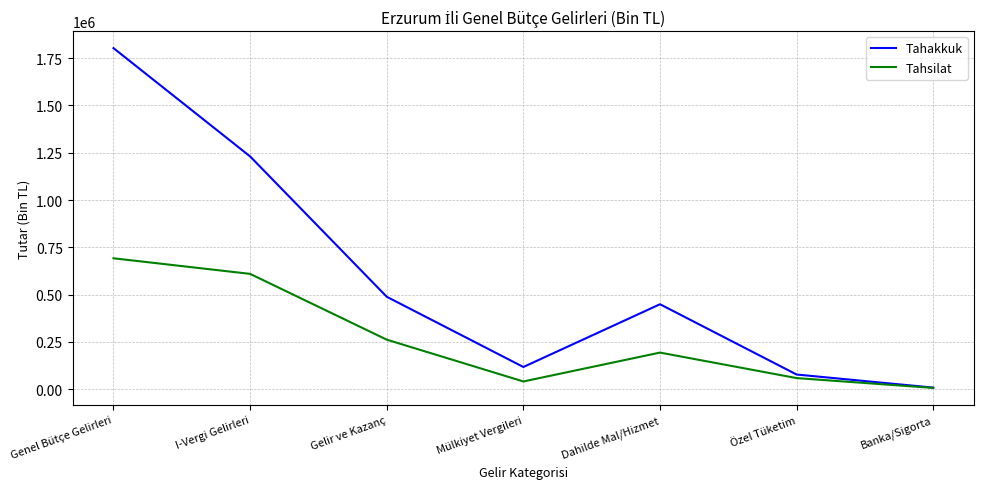

Is the value of Tahakkuk at Genel Bütçe Gelirleri greater than the value of Tahsilat at Genel Bütçe Gelirleri?

Yes